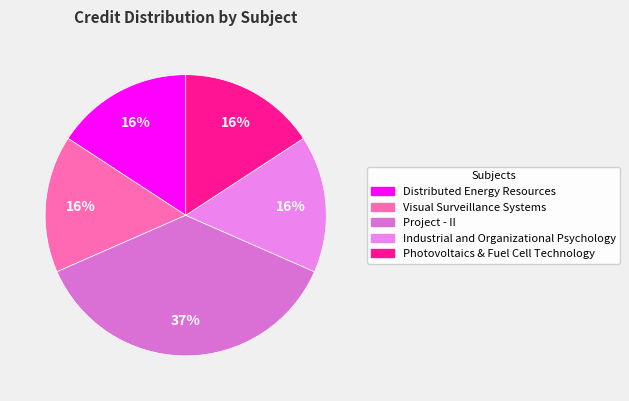

How many segments does this pie chart have?

5